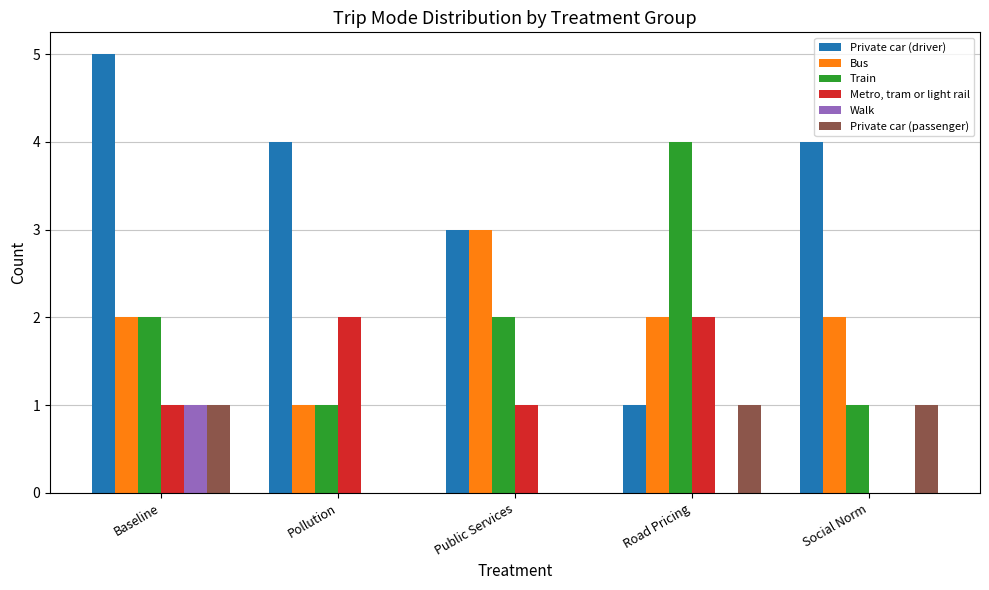

Which label corresponds to the largest value in the chart?

Baseline